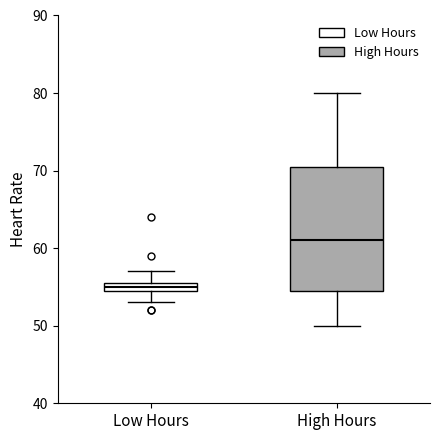

Where is the upper edge of the box for High Hours on the y-axis? The values are not printed on the chart, so give them approximately, as read against the axis.

71